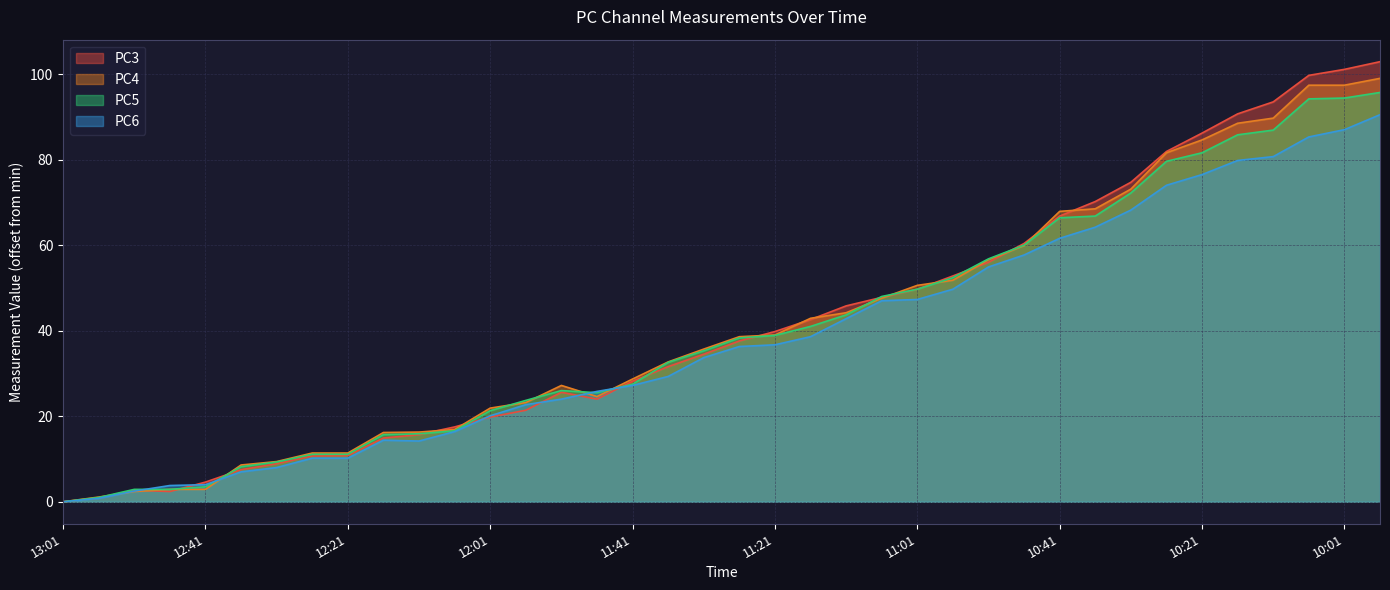

Between 12:31 and 10:26, which series saw the biggest shift?

PC3